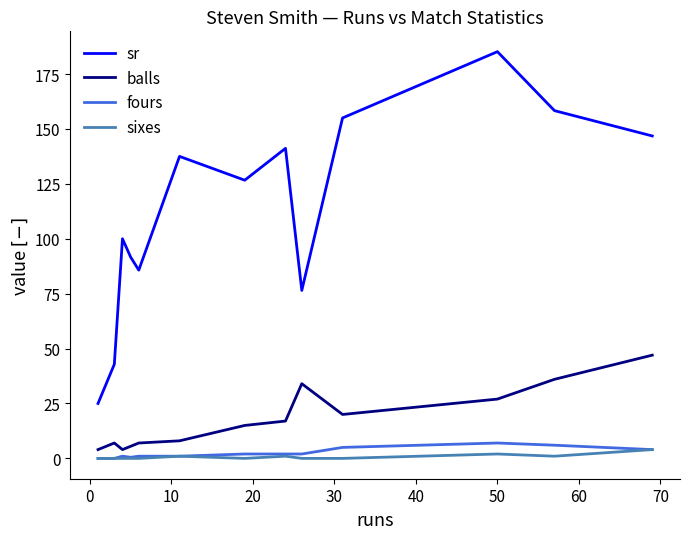

True or false: balls and sr intersect in this chart.

False